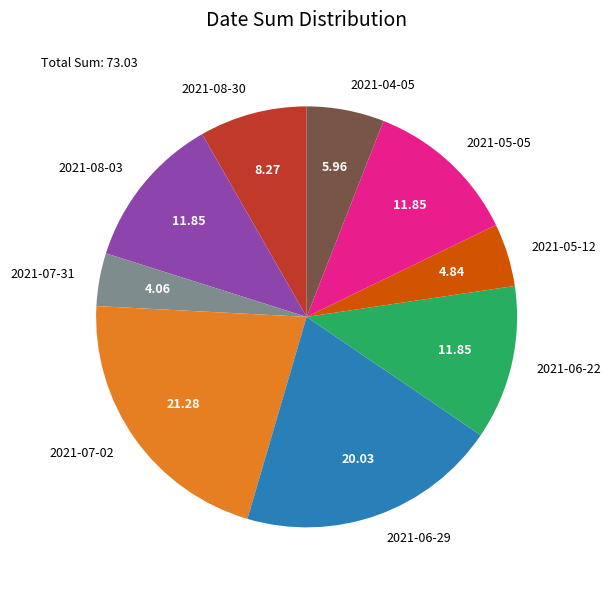

Which has a higher value, 2021-08-03 or 2021-07-31?

2021-08-03